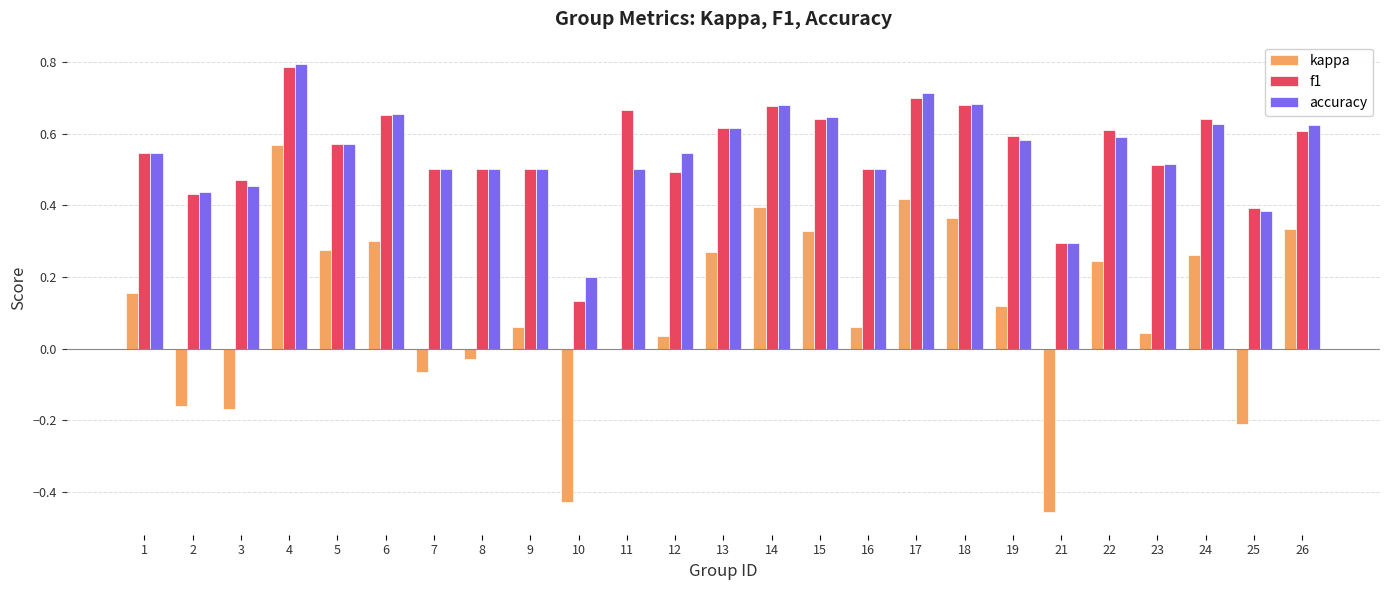

How many data points does each series have?

25